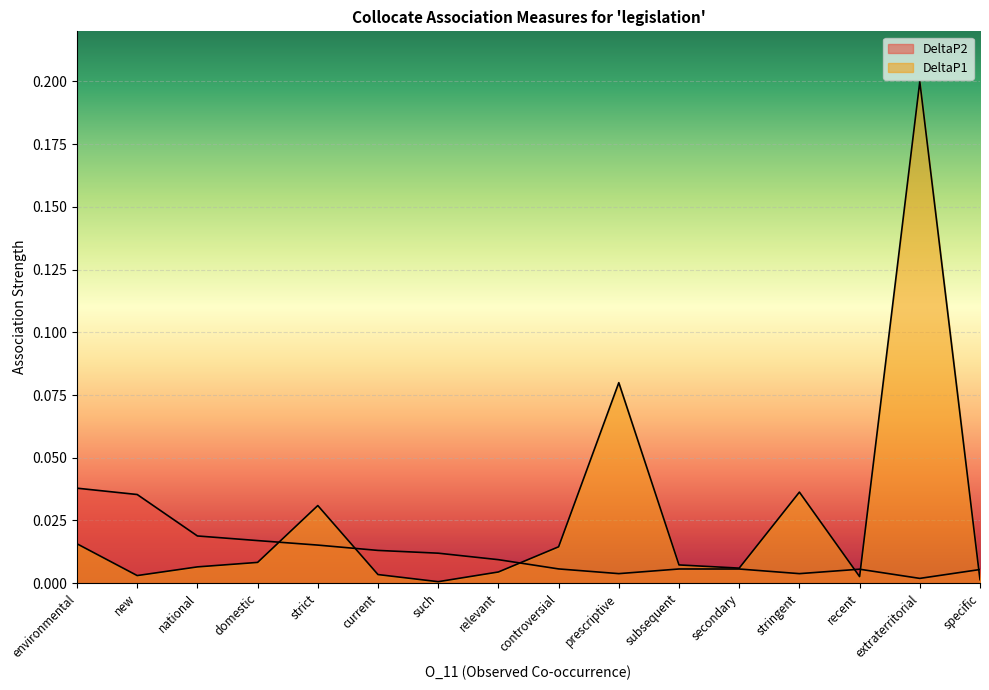

List the series in order of their overall mean, highest first.

DeltaP1, DeltaP2